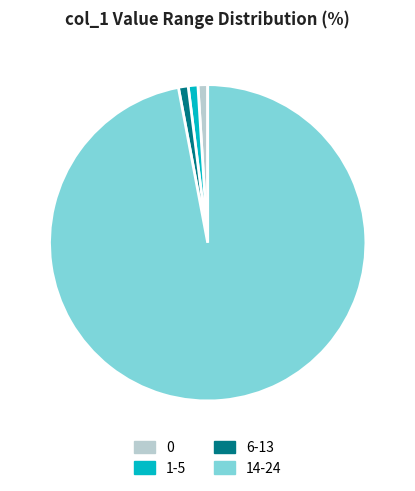

Does any single category account for the majority?

Yes